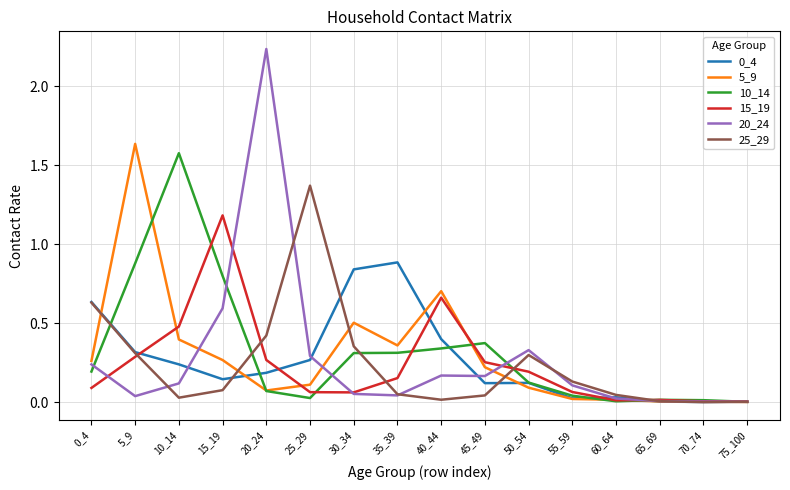

Is the value of 20_24 at 65_69 greater than the value of 10_14 at 15_19?

No